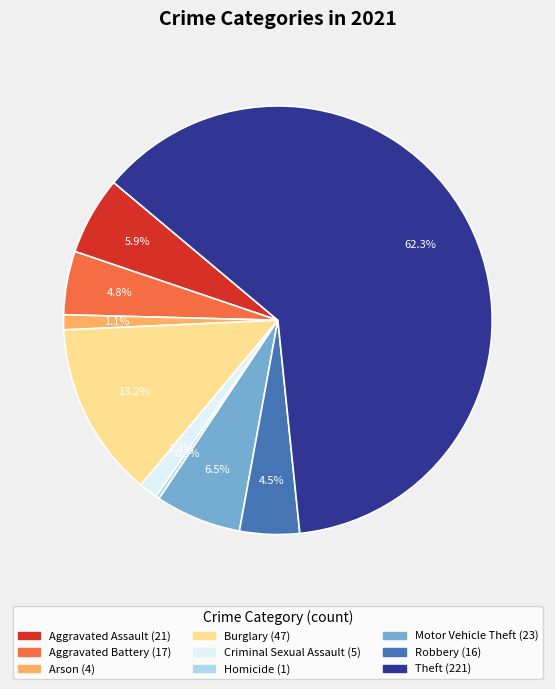

What percentage is the Motor Vehicle Theft slice, to the nearest percent?

6%